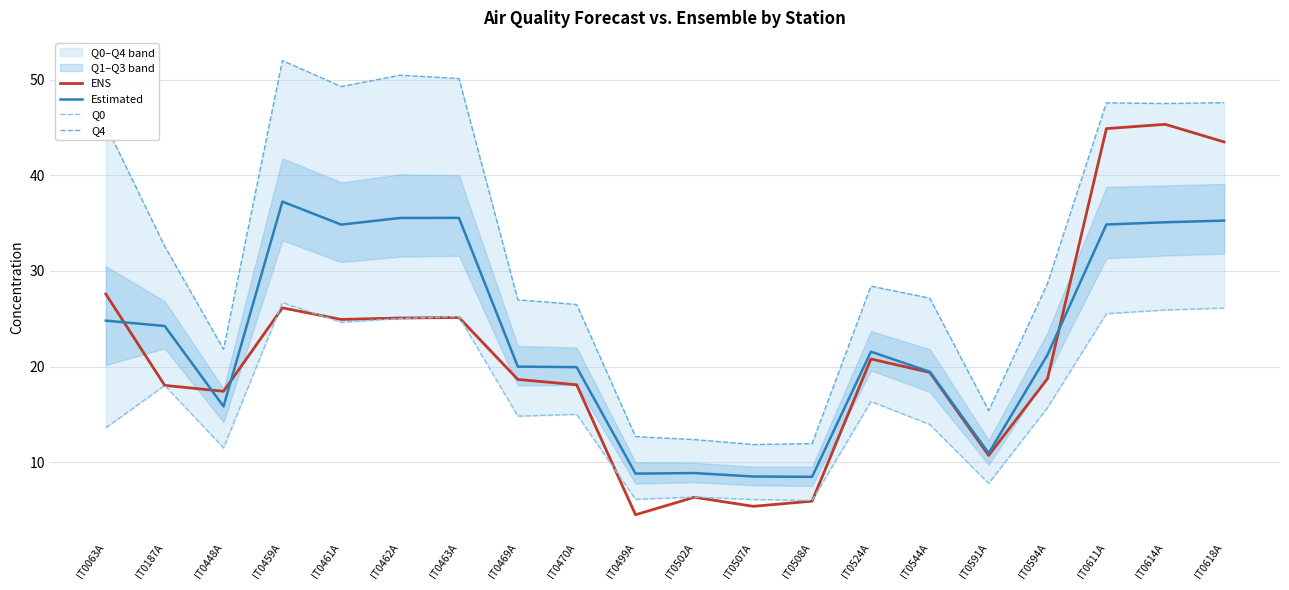

Rank the series by their maximum value, from highest to lowest.

Q4, ENS, Estimated, Q0